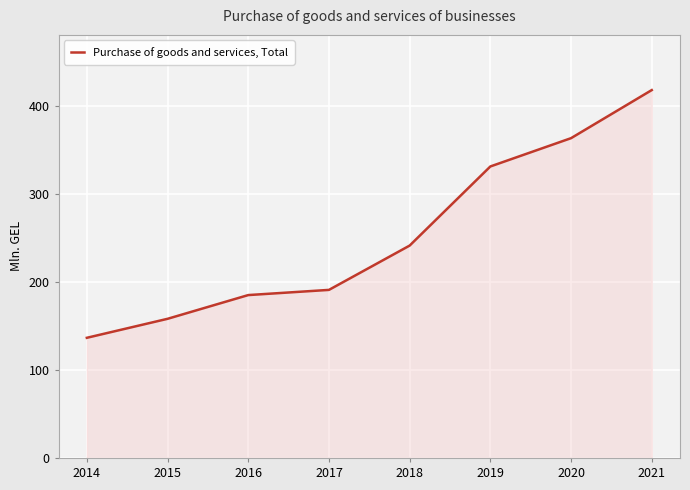

Reading left to right, transcribe all the data shown in this chart.

136.7	158.3	185.3	191.2	241.6	331.6	363.8	418.5